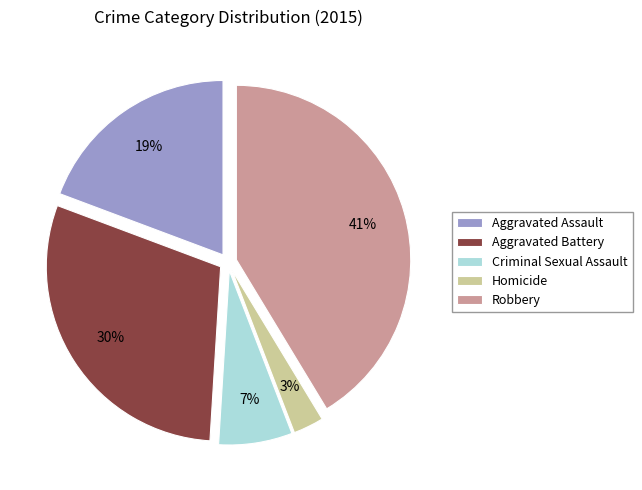

The Homicide slice represents 3% of the pie. True or false?

True